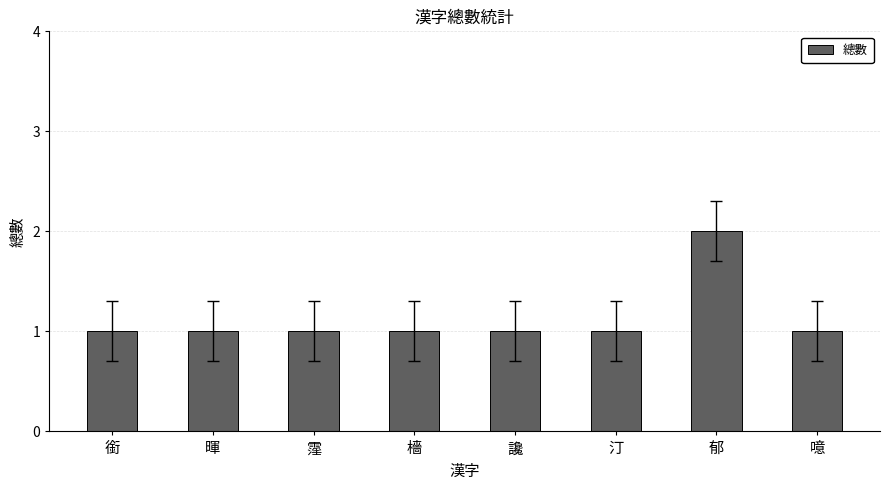

The chart shows a value of 1 at 讒. True or false?

True